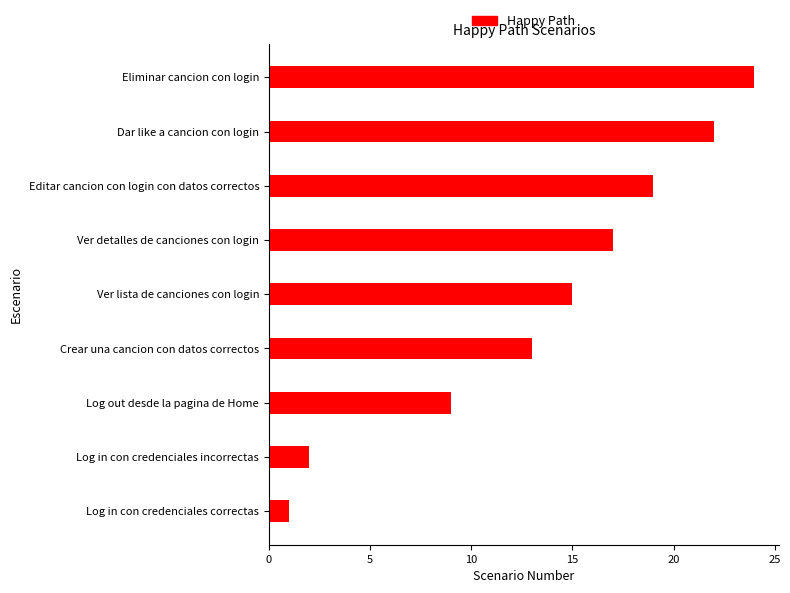

Reading bottom to top, transcribe all the data shown in this chart.

1	2	9	13	15	17	19	22	24